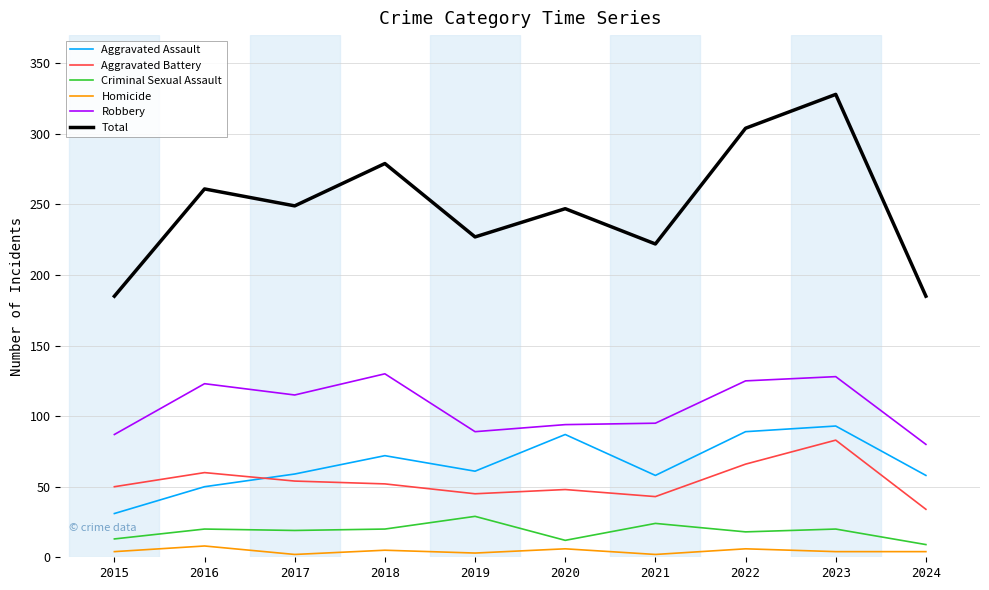

Which series has the largest range (max minus min)?

Total